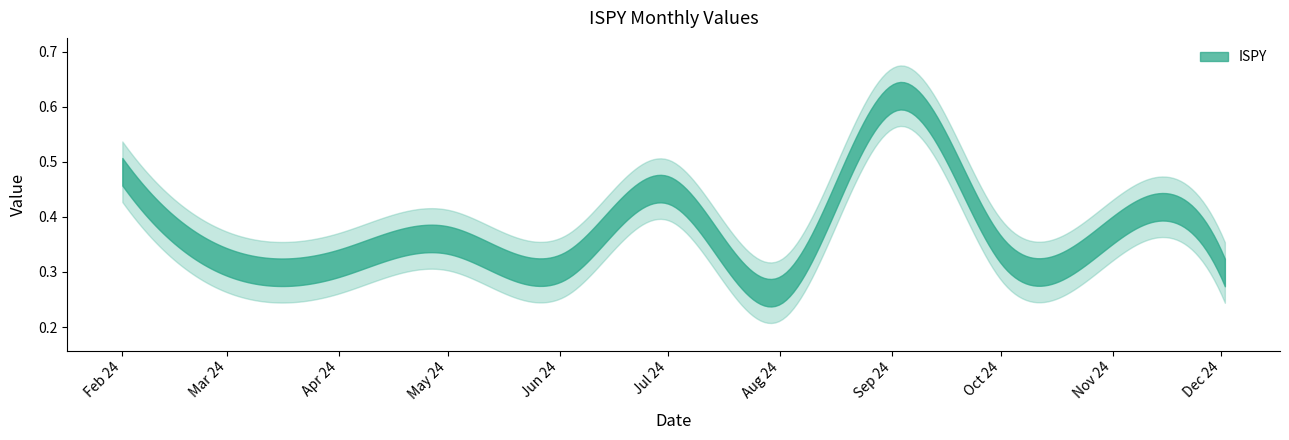

What is the label of the 9th point from the left?

2024-10-01